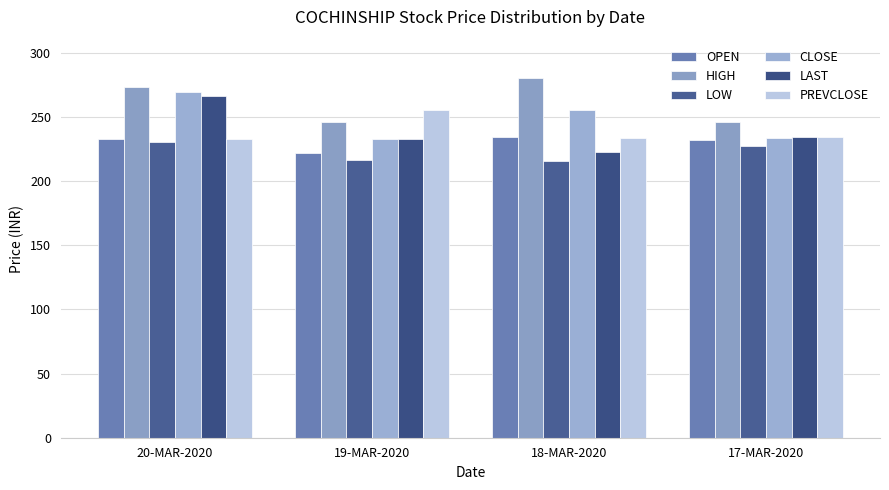

What is the label of the 3rd bar from the left?

18-MAR-2020